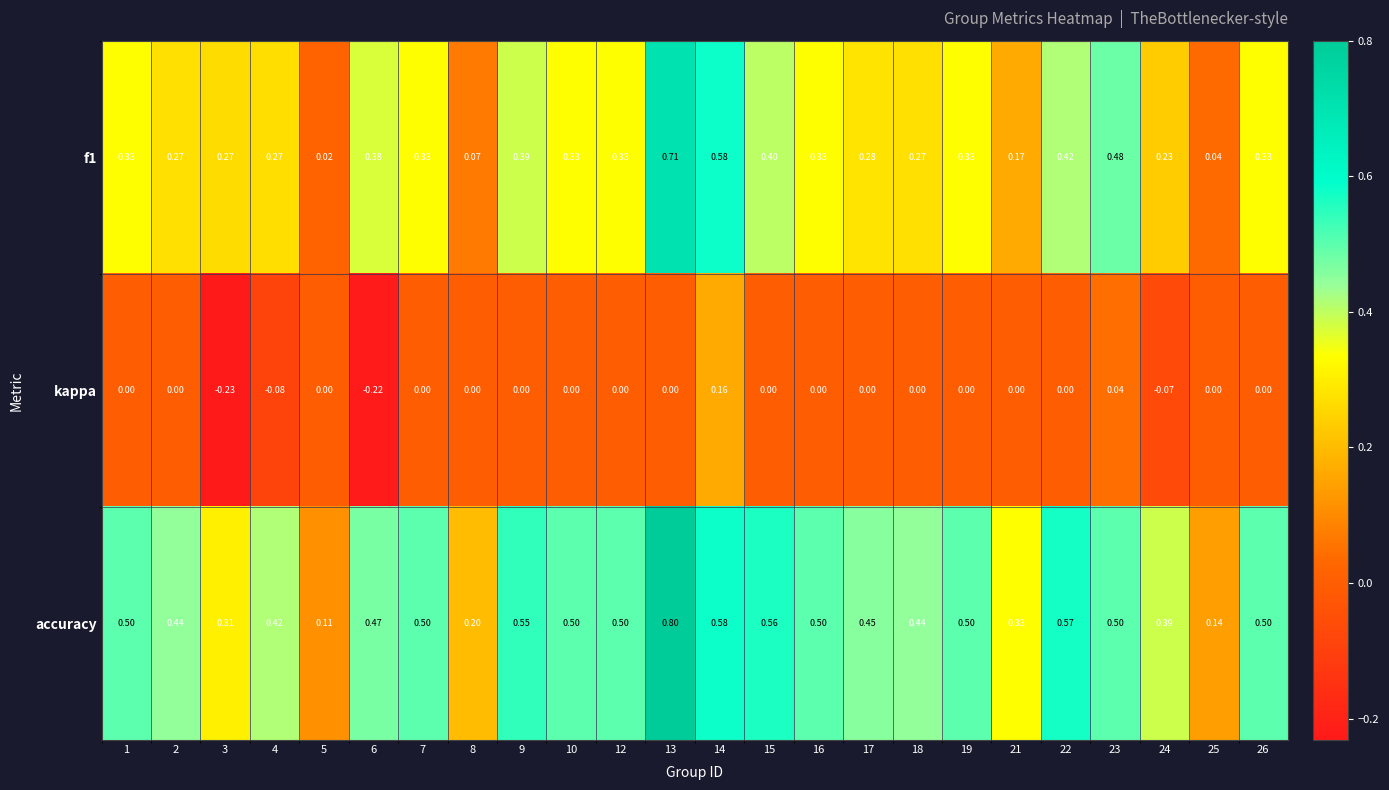

Which series changed the most between 6 and 17?

kappa